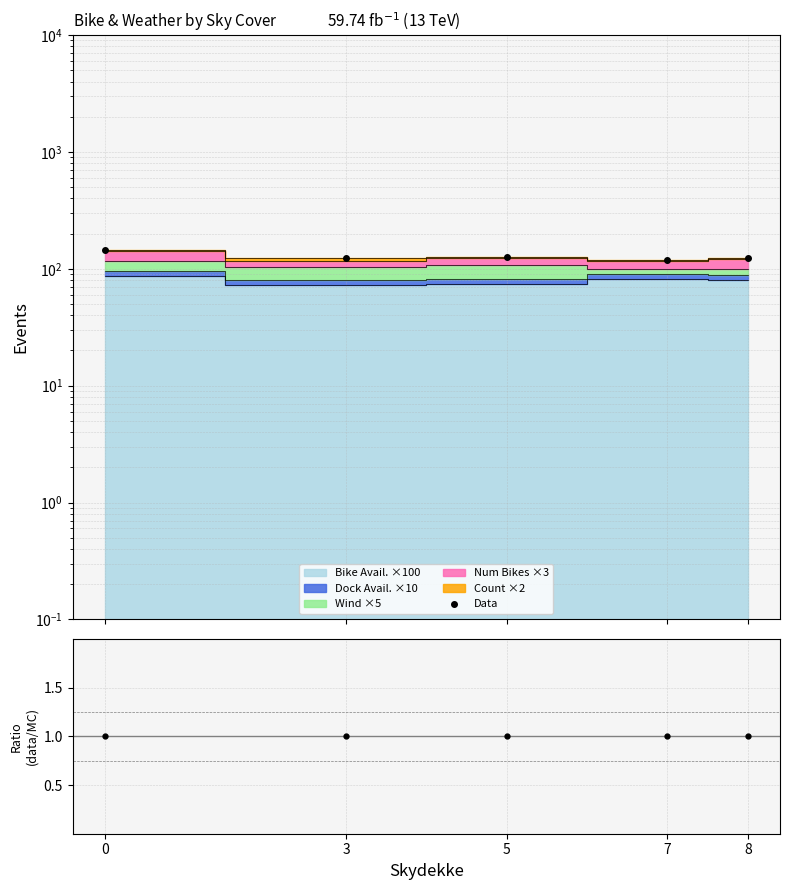

How many data points are above 123?

3